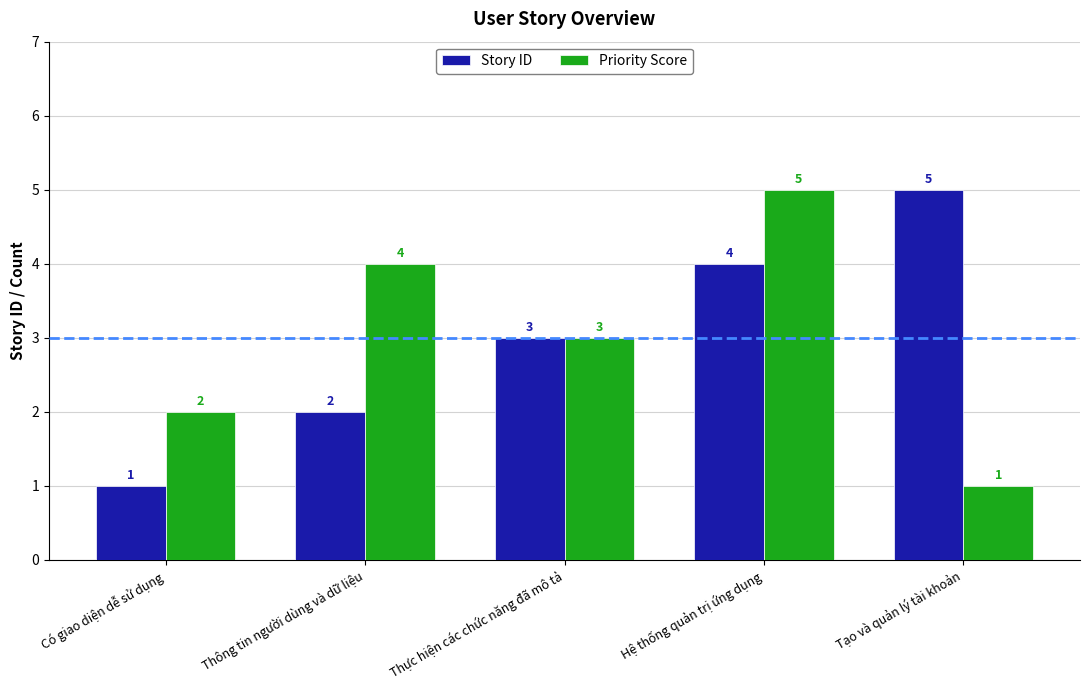

What is the greatest value displayed?

5